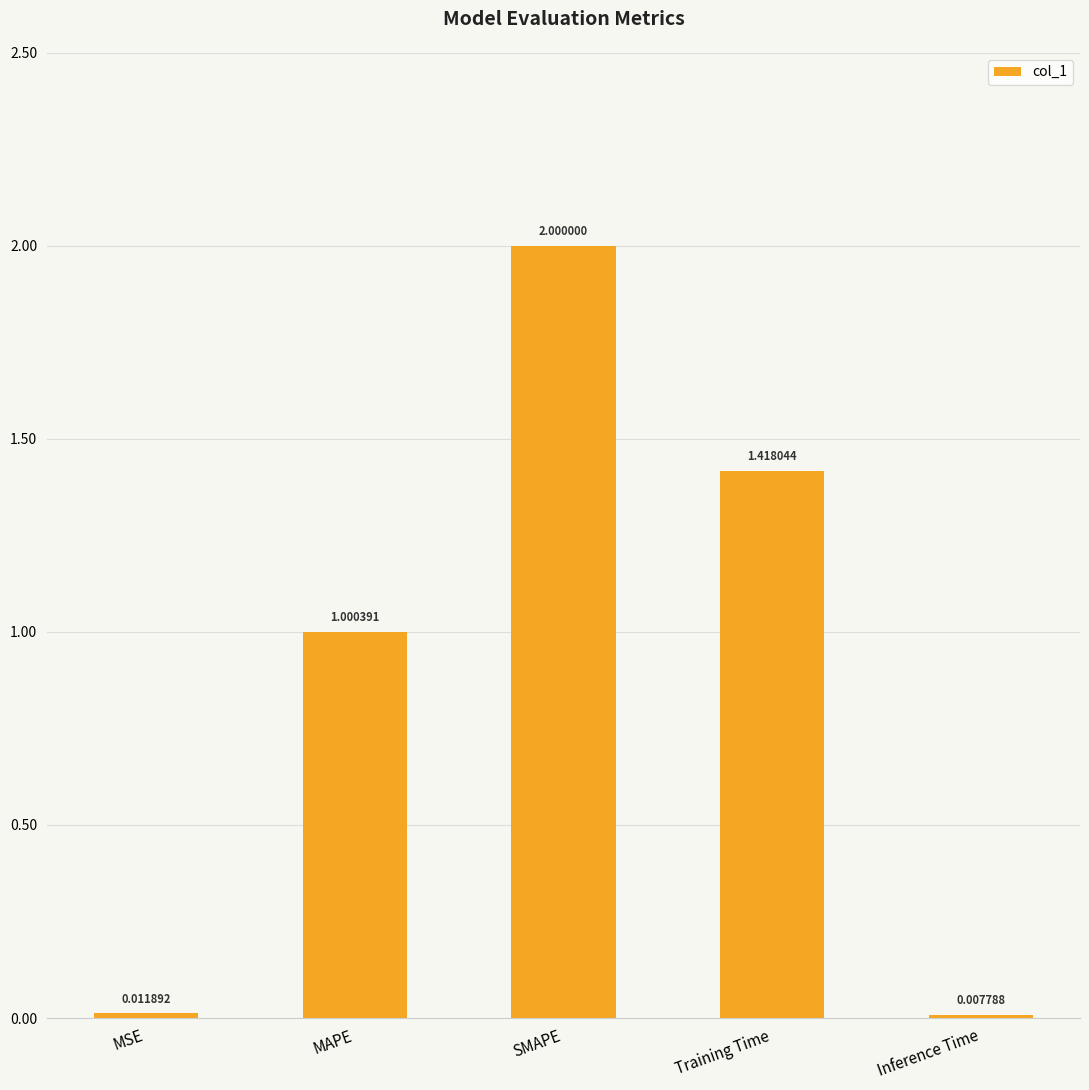

List the labels in order of value, smallest first.

Inference Time, MSE, MAPE, Training Time, SMAPE